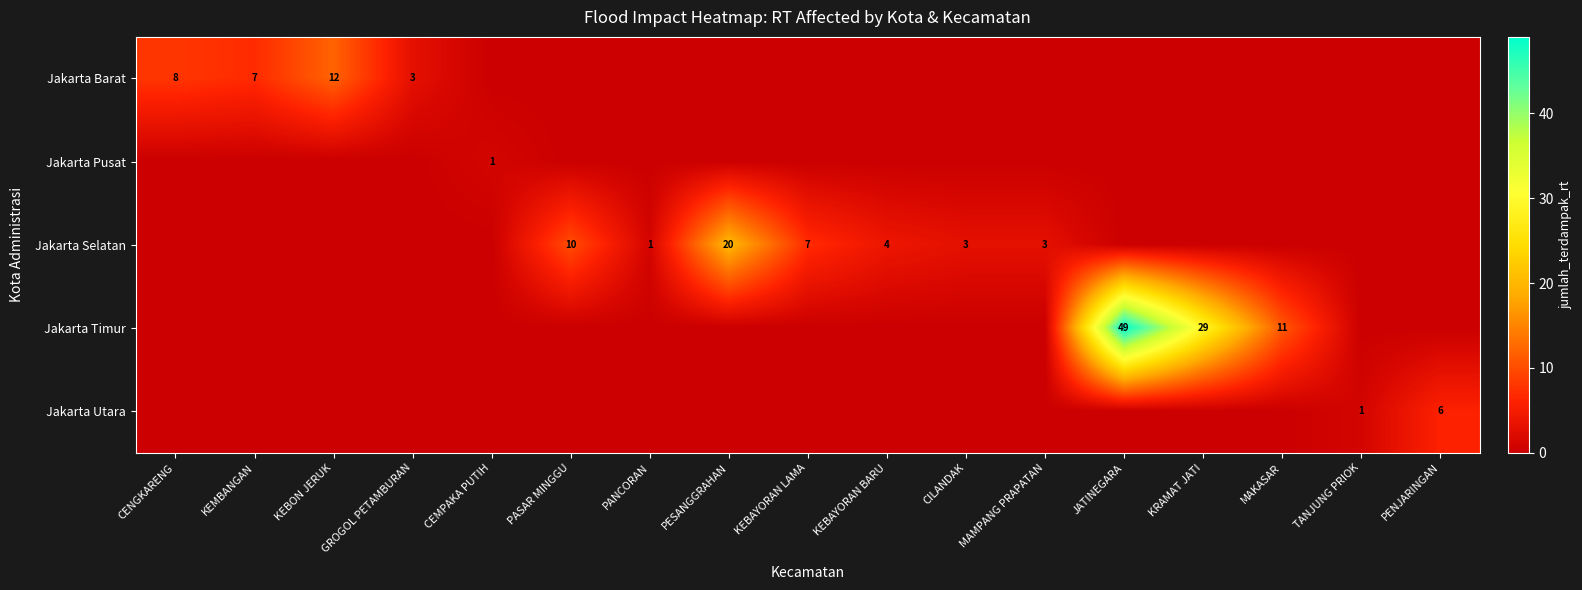

The value of Jakarta Selatan at PANCORAN is 2. True or false?

False